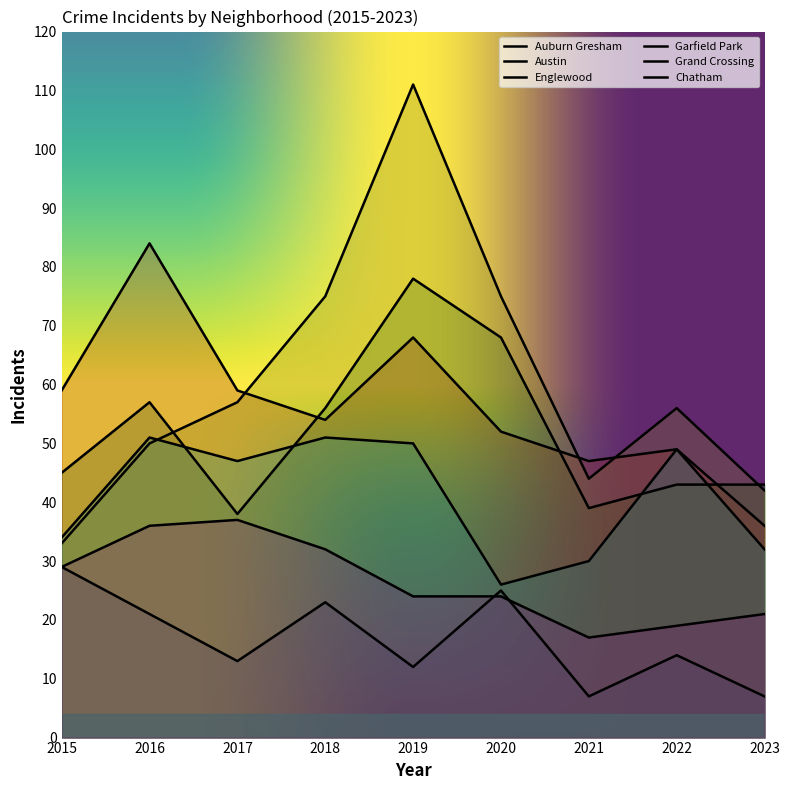

What is the value of the Chatham point at the 5th from the left?

24